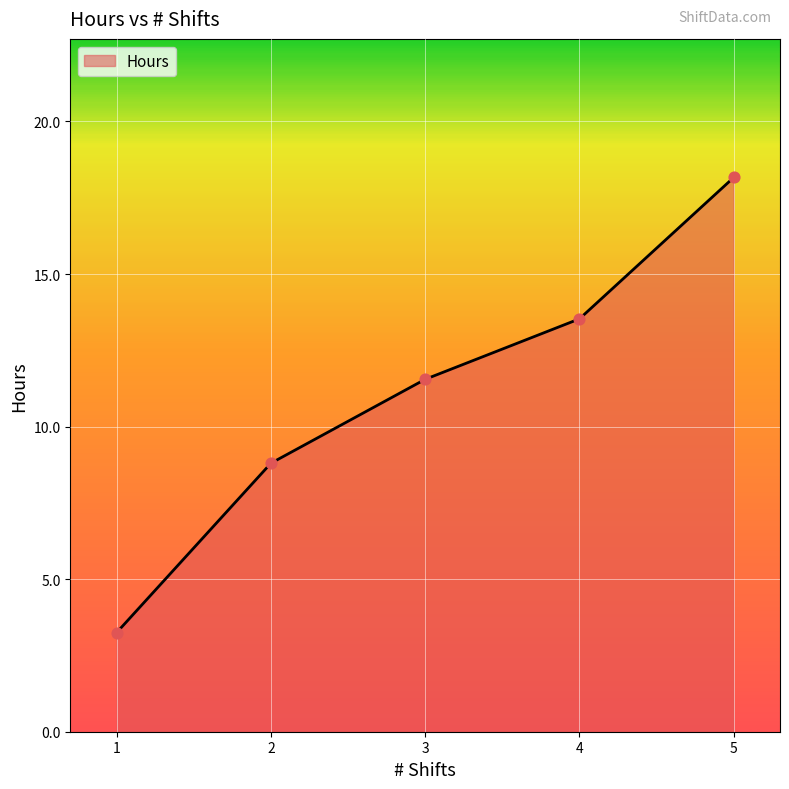

What is the change in value from 3 to 4?

+2.0